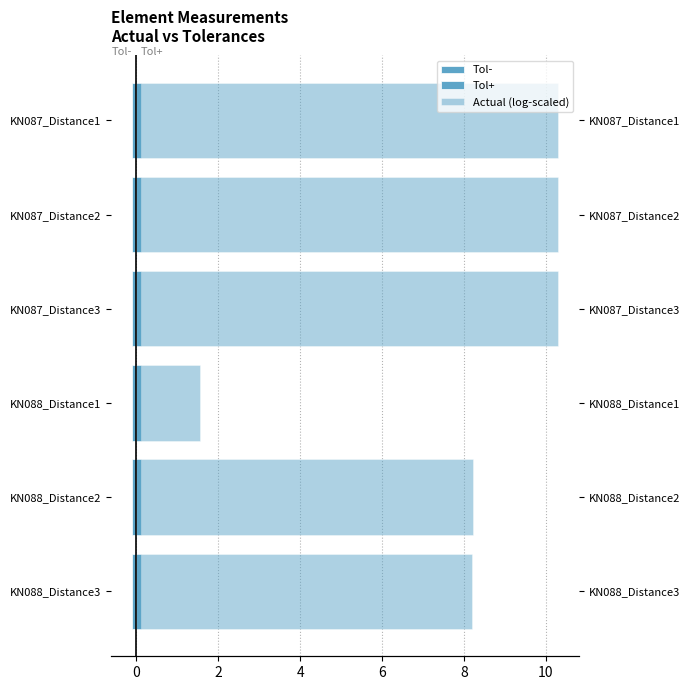

Is the value of Tol- at 4 greater than the value of Actual (log-scaled) at 4?

No